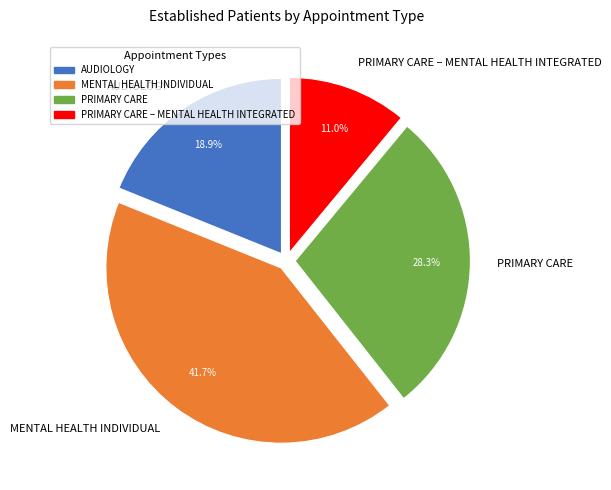

Which has a higher value, AUDIOLOGY or PRIMARY CARE – MENTAL HEALTH INTEGRATED?

AUDIOLOGY